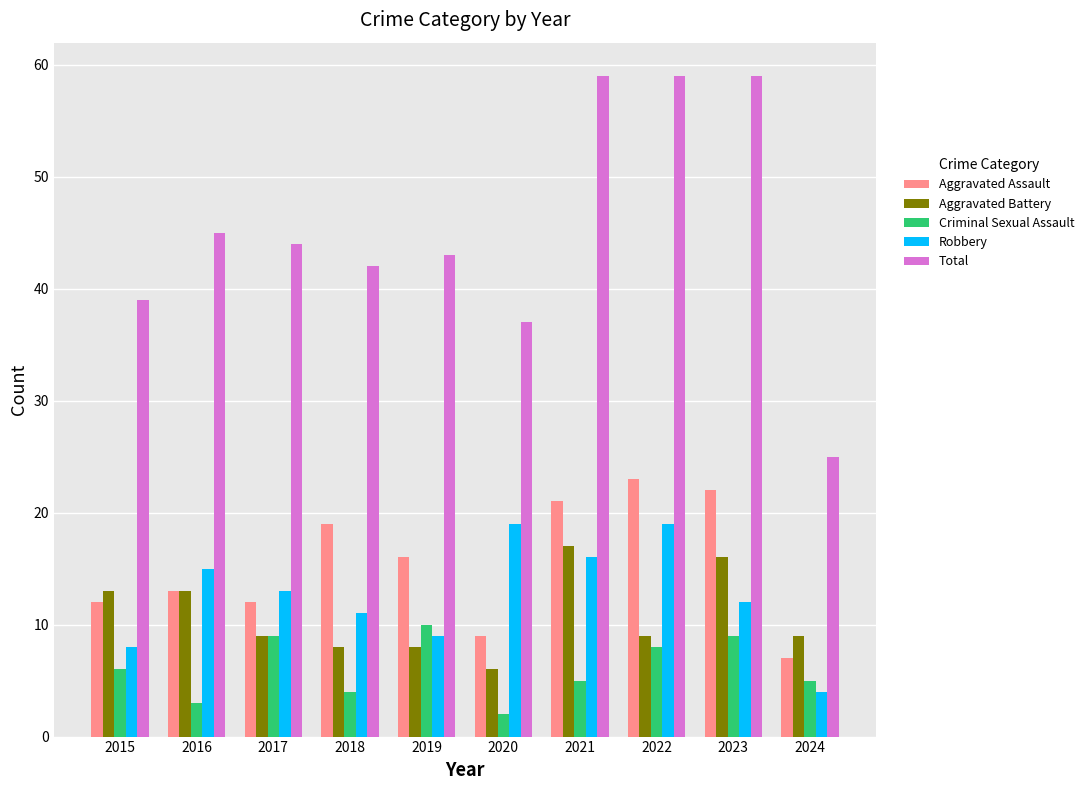

Reading left to right, list all the values displayed in this chart.

Aggravated Assault: 2015=12	2016=13	2017=12	2018=19	2019=16	2020=9	2021=21	2022=23	2023=22	2024=7
Aggravated Battery: 2015=13	2016=13	2017=9	2018=8	2019=8	2020=6	2021=17	2022=9	2023=16	2024=9
Criminal Sexual Assault: 2015=6	2016=3	2017=9	2018=4	2019=10	2020=2	2021=5	2022=8	2023=9	2024=5
Robbery: 2015=8	2016=15	2017=13	2018=11	2019=9	2020=19	2021=16	2022=19	2023=12	2024=4
Total: 2015=39	2016=45	2017=44	2018=42	2019=43	2020=37	2021=59	2022=59	2023=59	2024=25